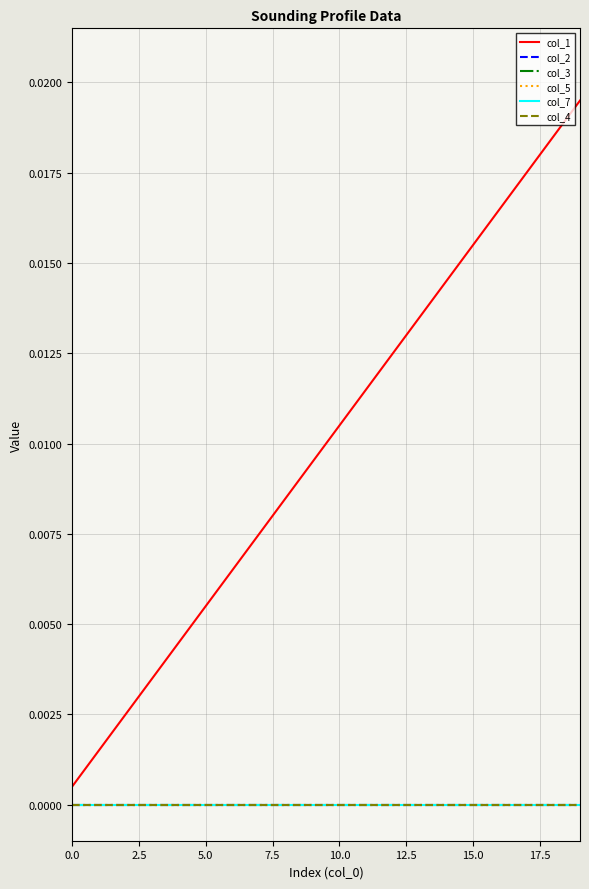

Is this an area chart (filled region under the line)?

No